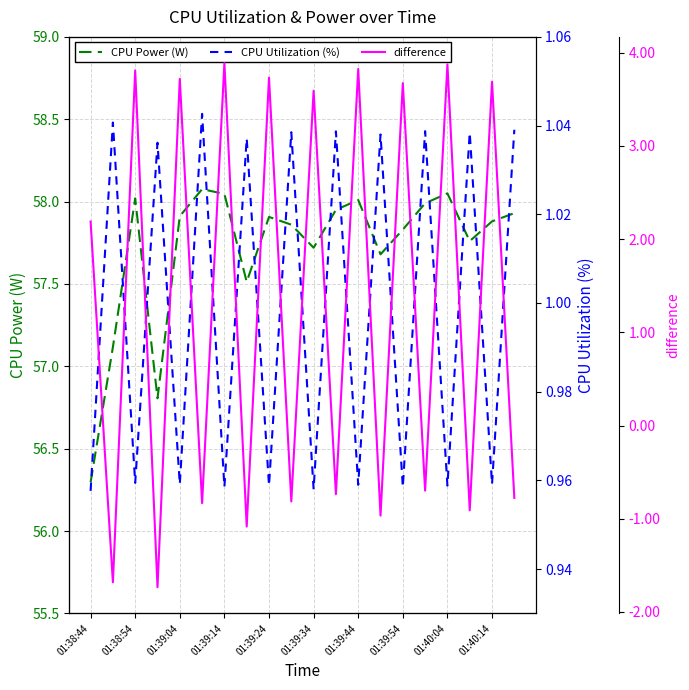

In CPU Utilization (%), how many points are lower than both neighbors (excluding endpoints)?

9